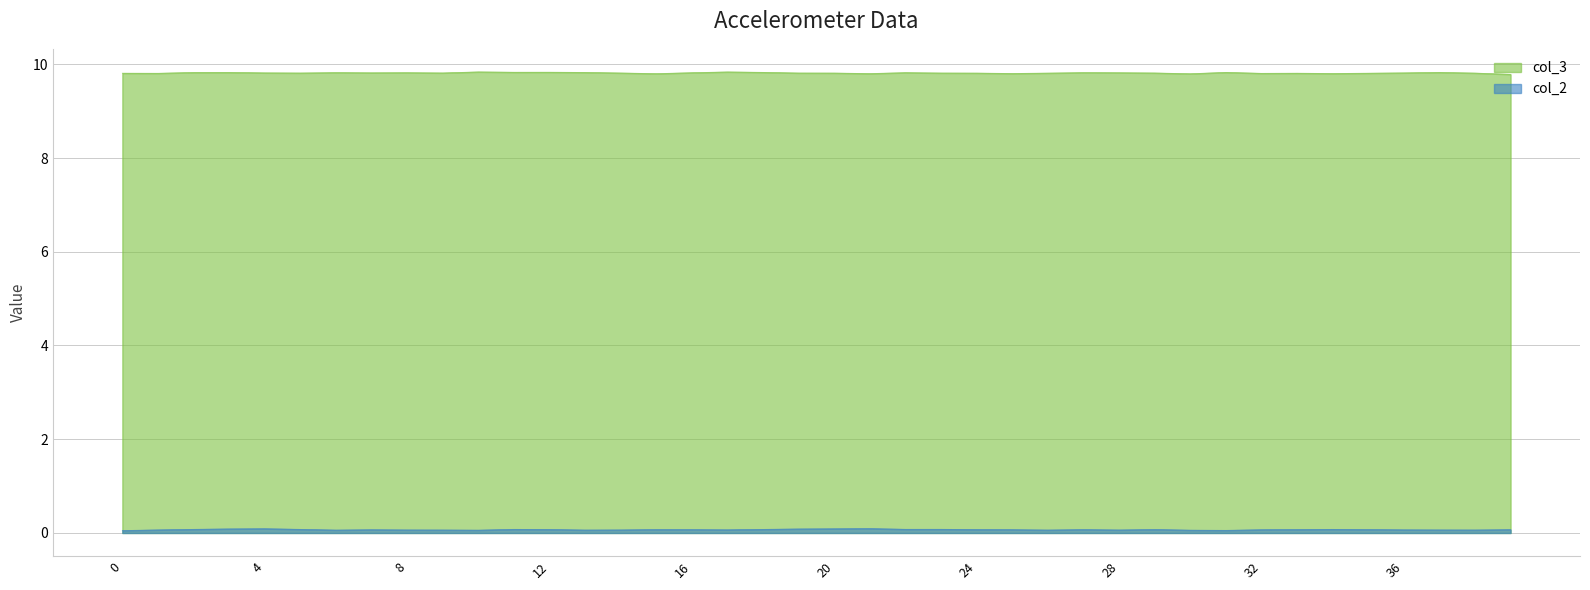

Read the col_2 value at 12.

0.1